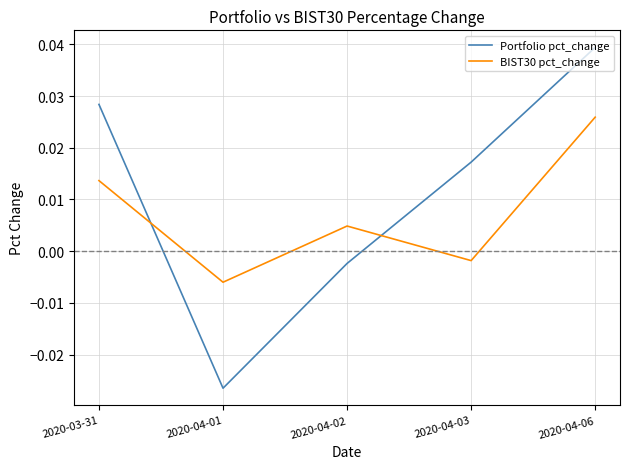

Rank the series by their average value, from lowest to highest.

BIST30 pct_change, Portfolio pct_change